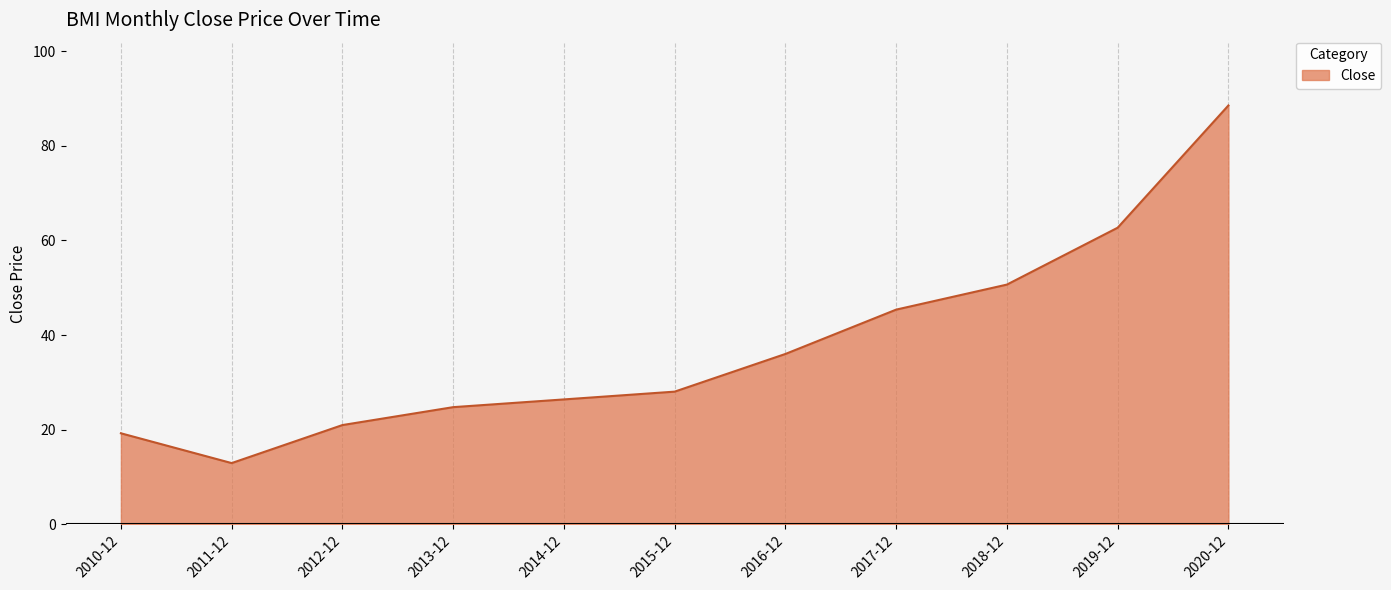

At which category does the chart reach its peak across all series?

2020-12